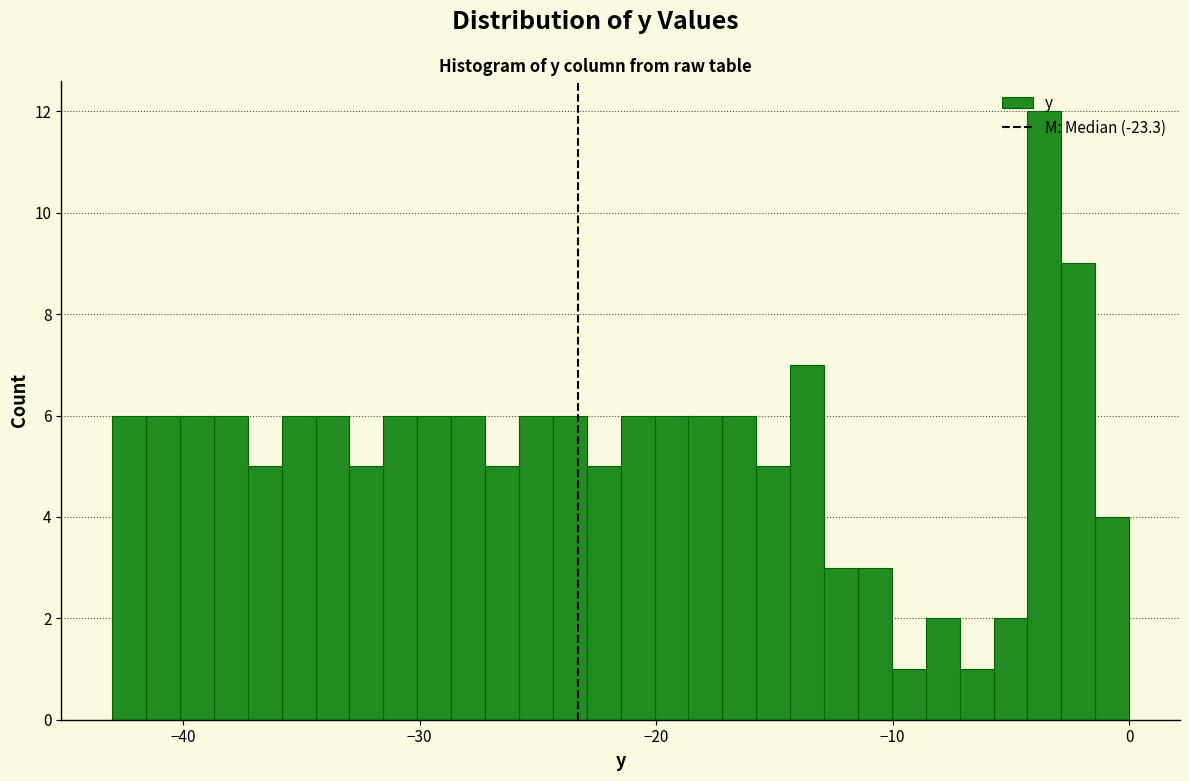

Read against the x-axis, roughly where is the centre of the tallest bar?

-4